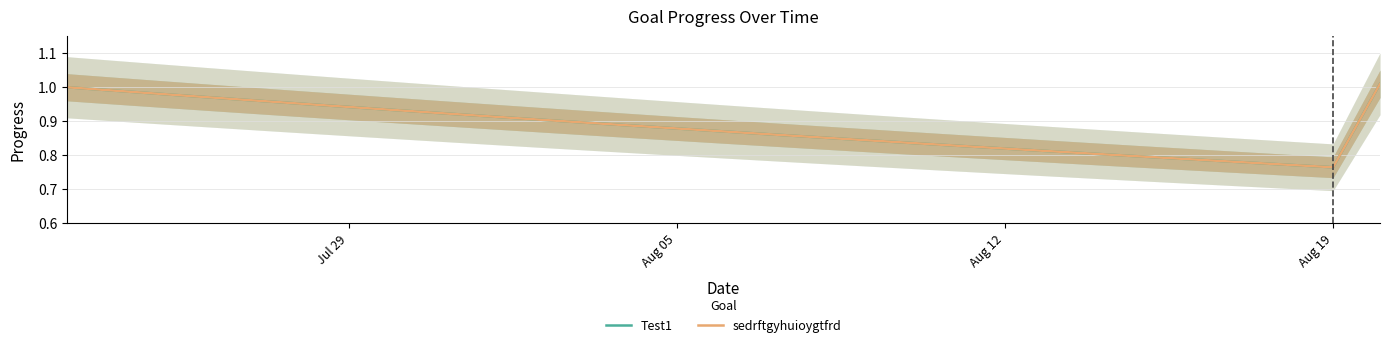

Which series has the widest spread of values?

Test1